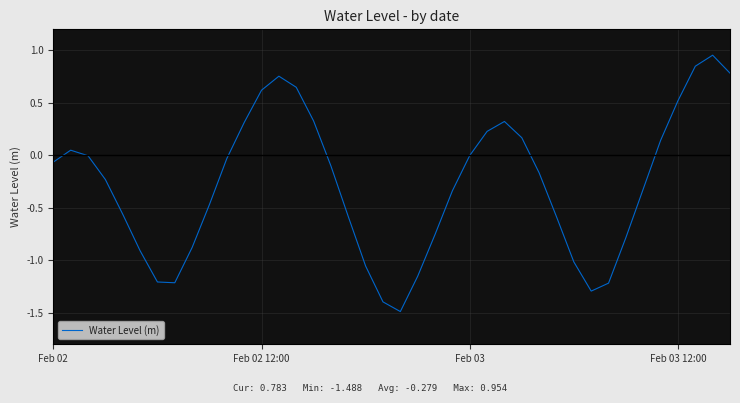

What is the difference between the maximum and minimum values?

2.4